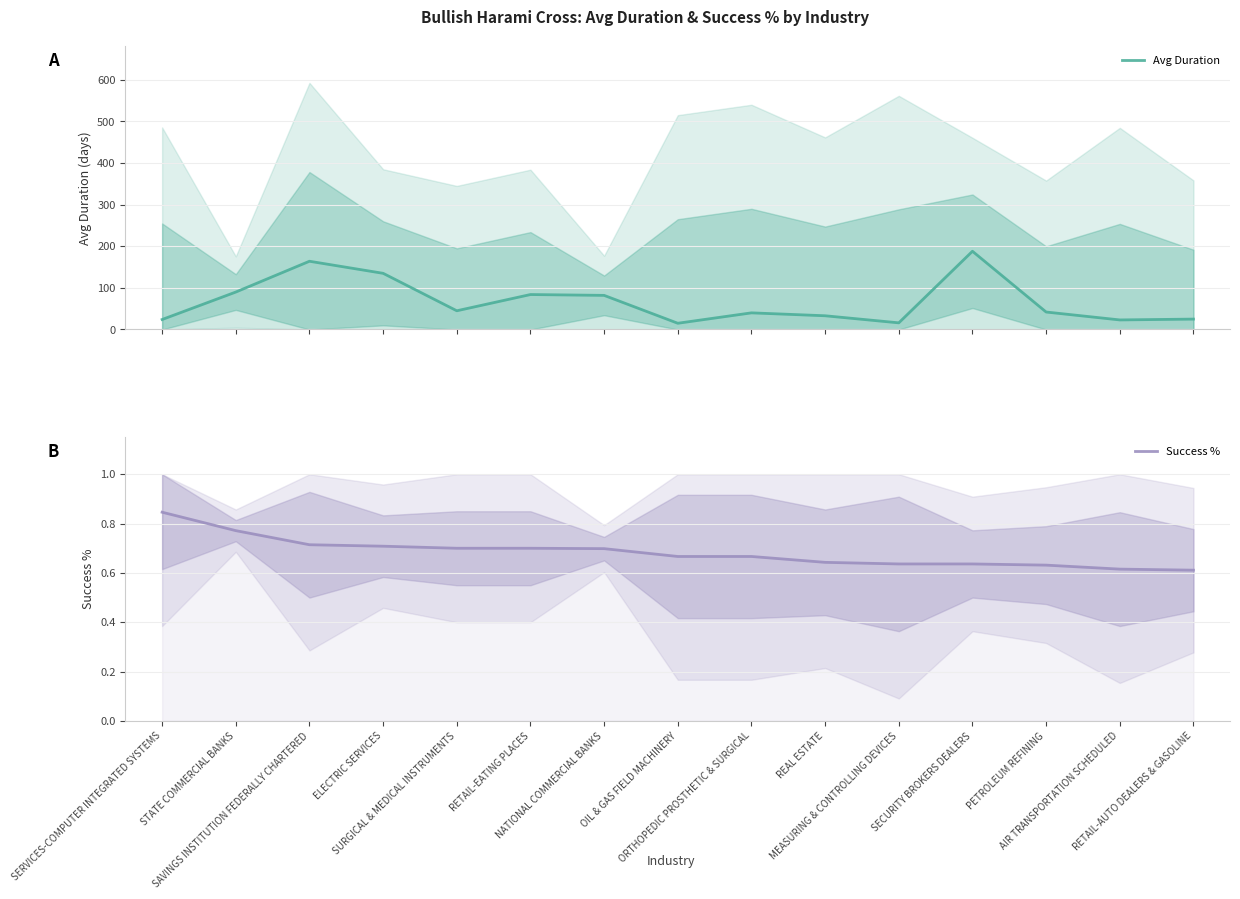

The value of Success % at SAVINGS INSTITUTION FEDERALLY CHARTERED is 0.7. True or false?

True